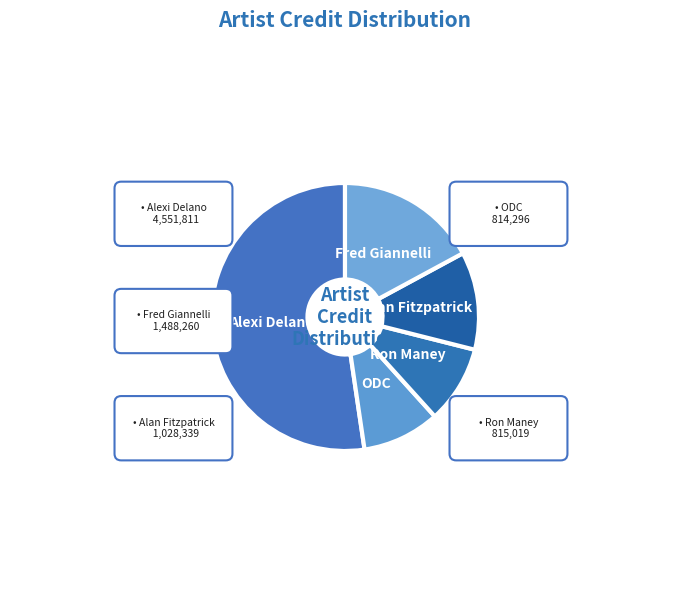

Is there any slice that represents more than half of the pie?

Yes